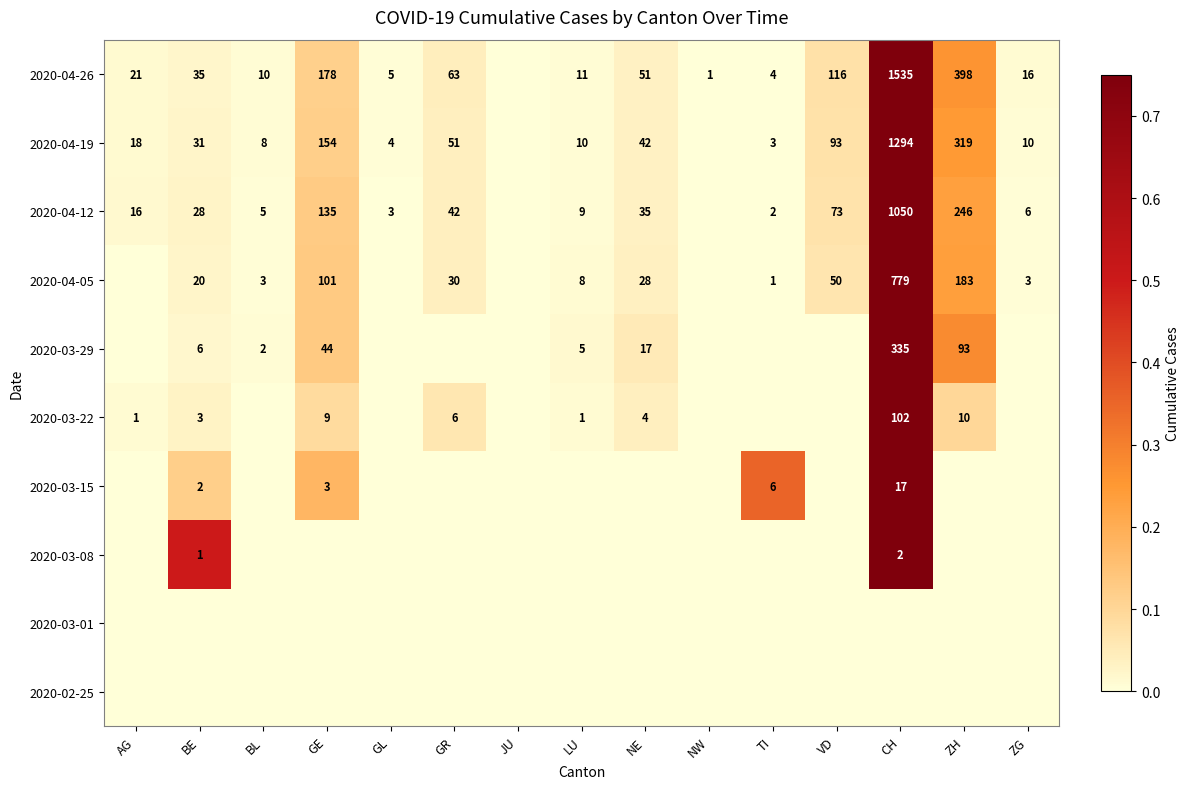

Is it true that 2020-04-26 equals 178 at GE?

True